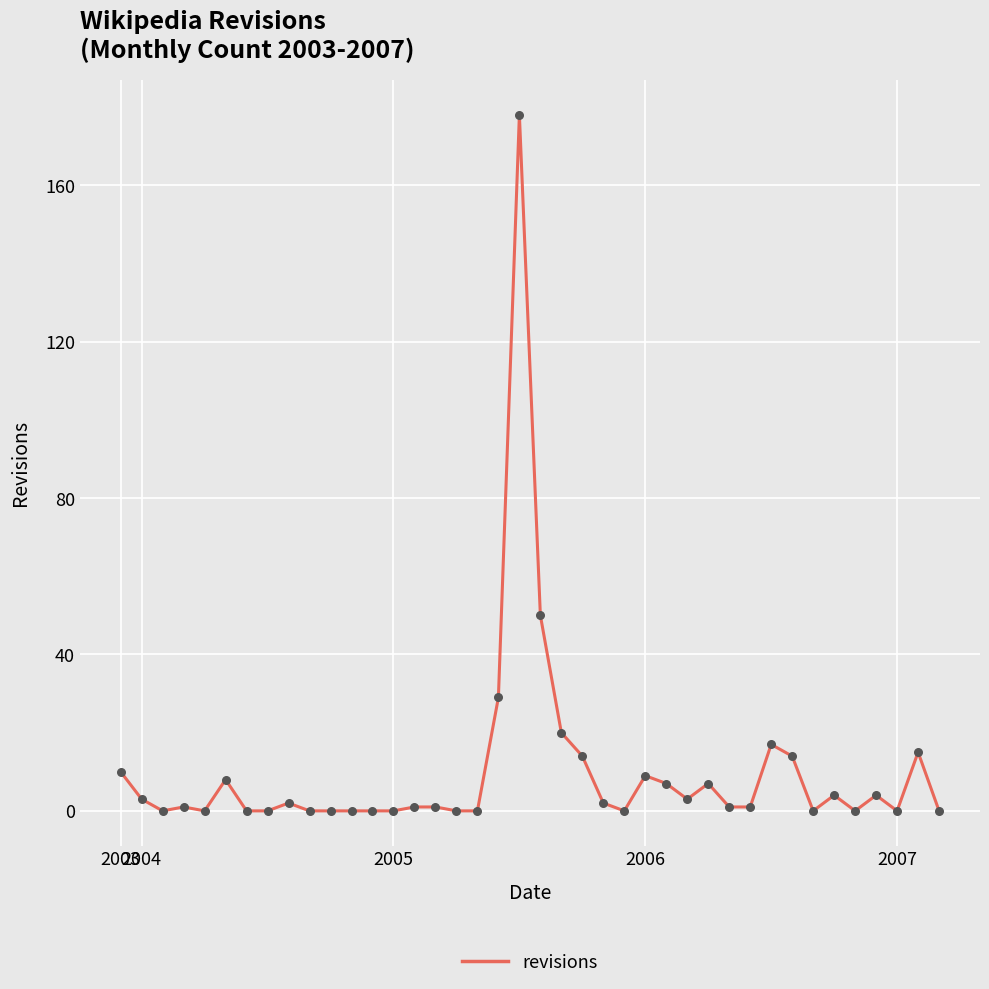

What is the maximum value shown in the chart?

178